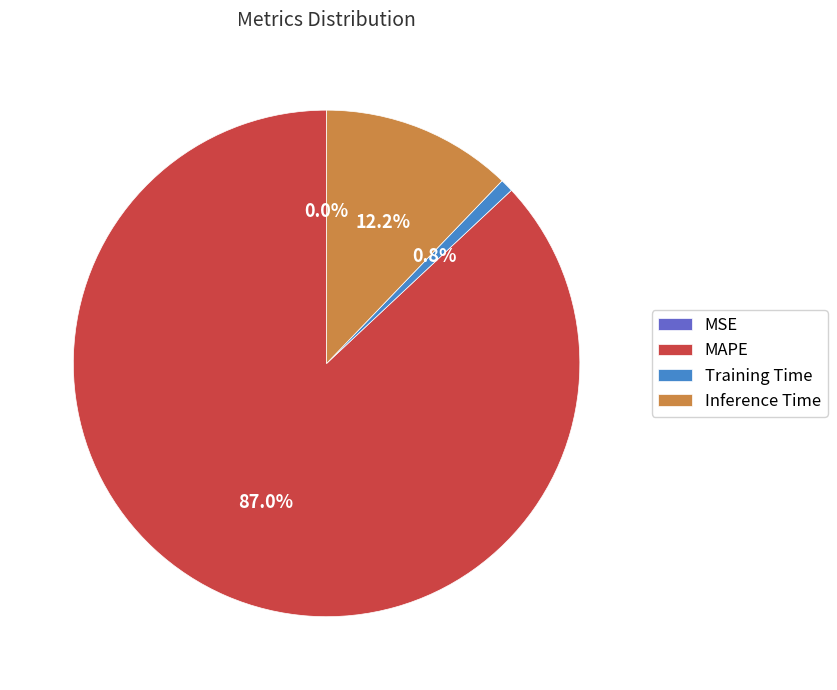

To the nearest percent, what is the combined percentage of Training Time and Inference Time?

13%